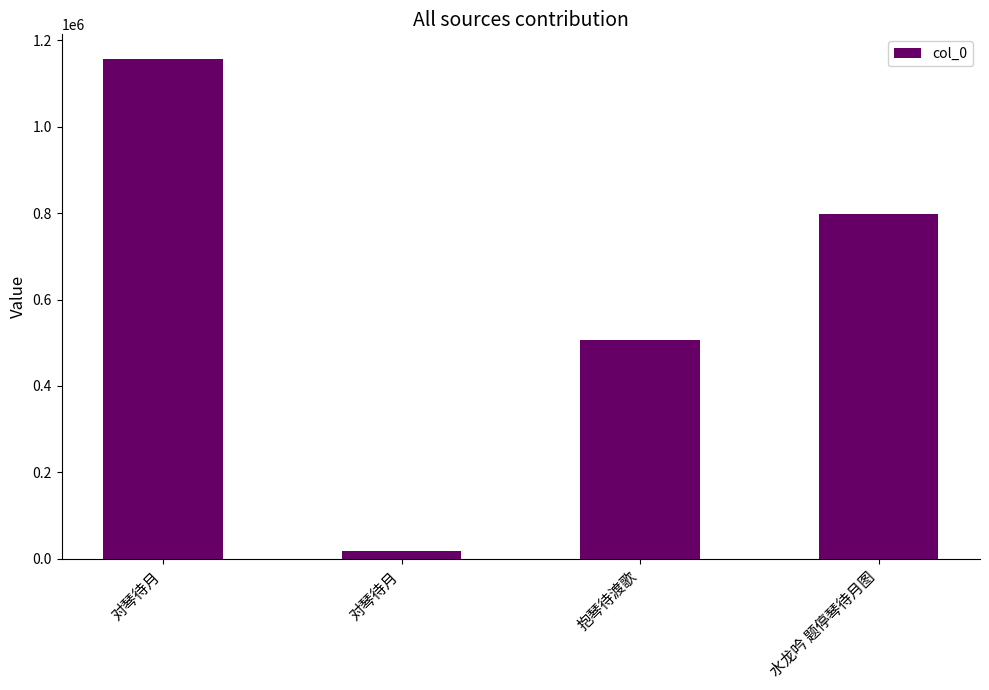

Reading right to left, transcribe all the data shown in this chart.

水龙吟 题停琴待月图=797082	抱琴待渡歌=506309	对琴待月=18882	对琴待月=1155923